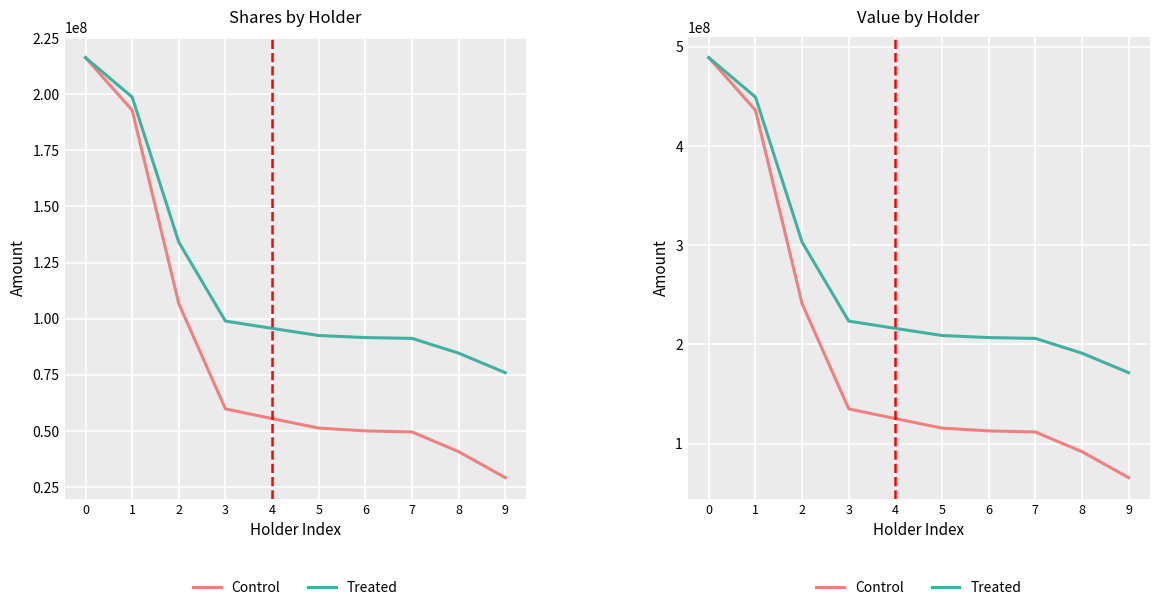

At which label does Treated (scaled) reach its minimum?

9